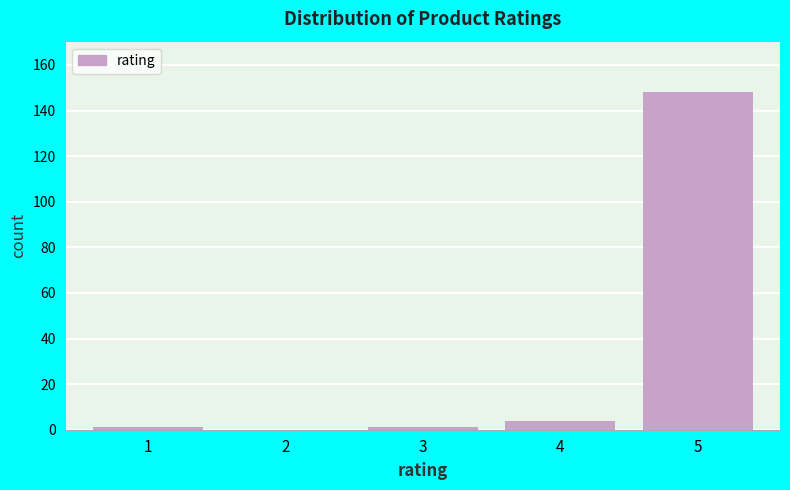

Reading left to right, extract all data points from this chart.

1=1	2=0	3=1	4=4	5=148